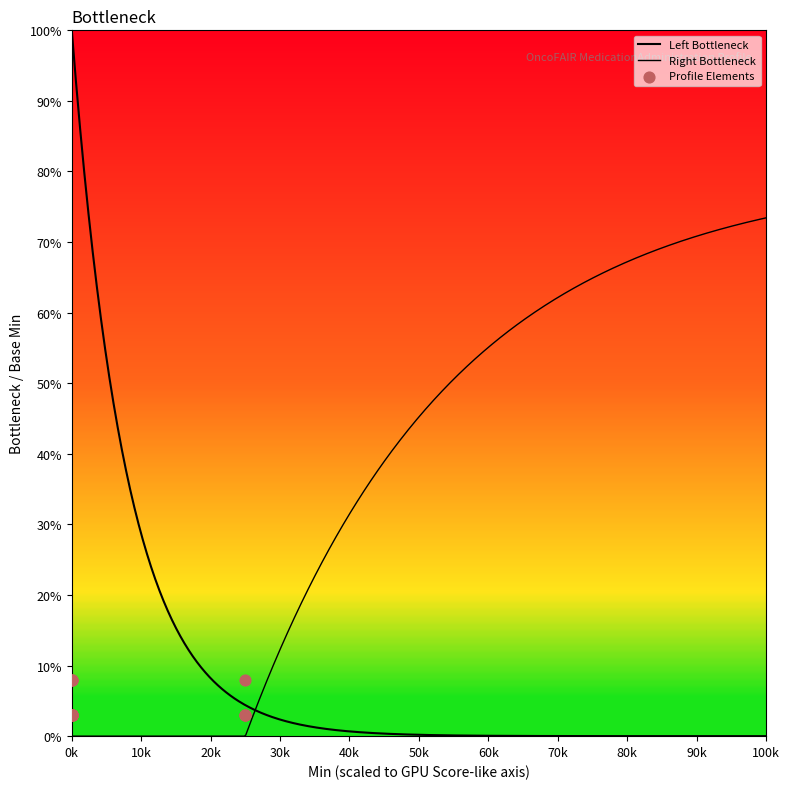

What is the ratio of the value at 0k to the value at 0k?

1.0